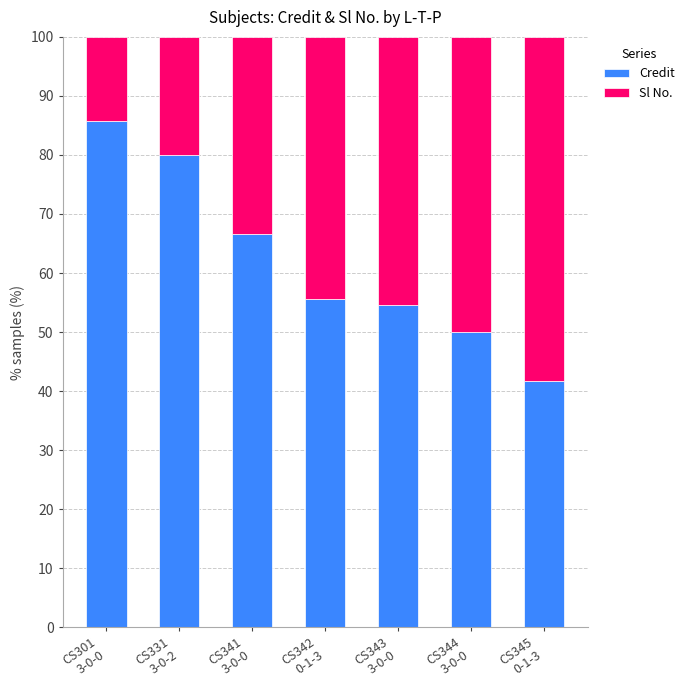

What value does the Credit series have at CS345
0-1-3?

41.7